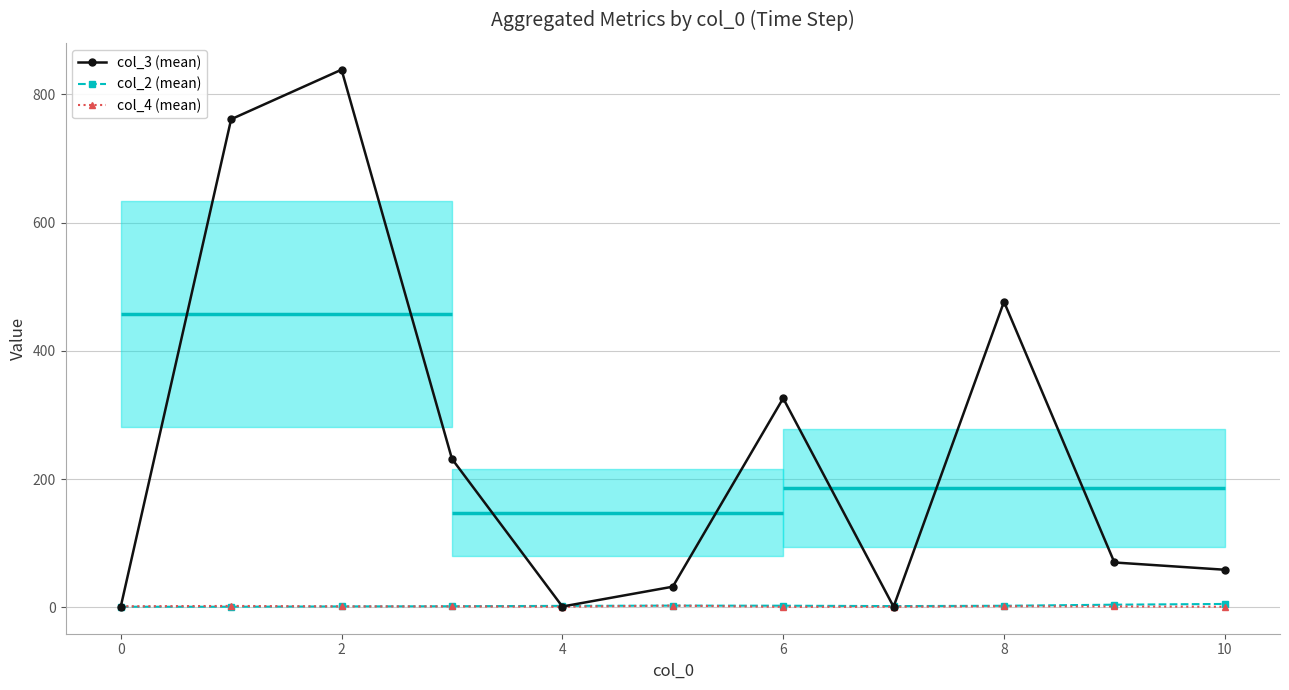

True or false: col_3 (mean) has more than 2 points higher than both neighbors.

True